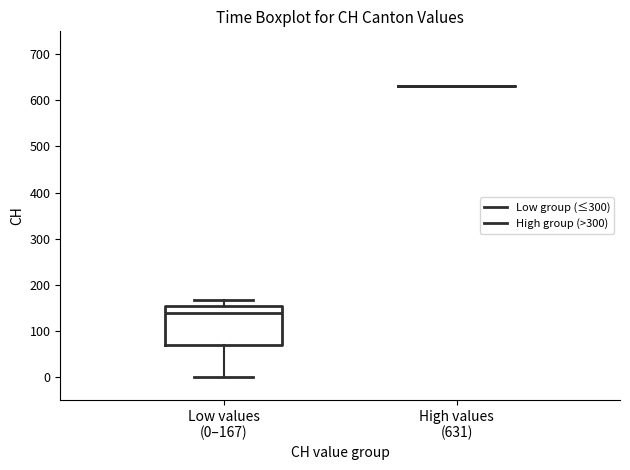

Comparing the boxes themselves (not the whiskers), which one is the tallest?

Low values (0–167)